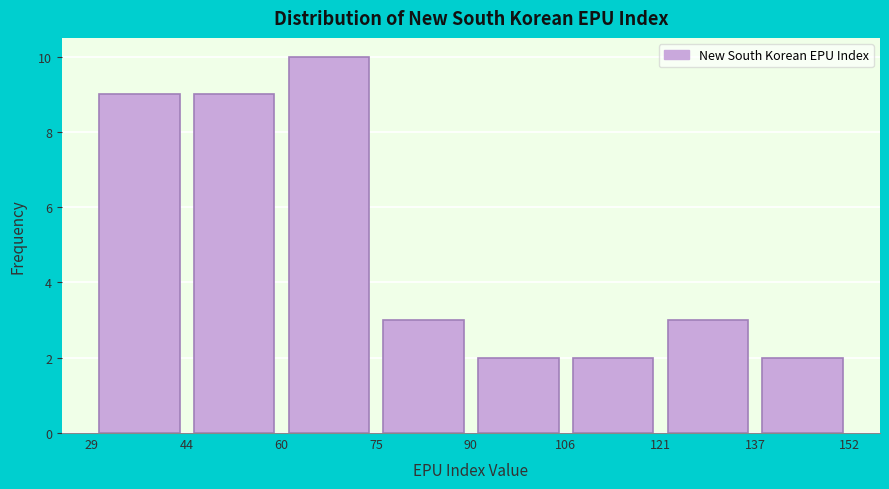

Reading left to right, list every bar in this chart as the range it spans on the x-axis followed by its height. The values are not printed on the chart, so give them approximately, as read against the axis.

29 to 44: 9
44 to 60: 9
60 to 75: 10
75 to 90: 3
90 to 106: 2
106 to 121: 2
121 to 137: 3
137 to 152: 2